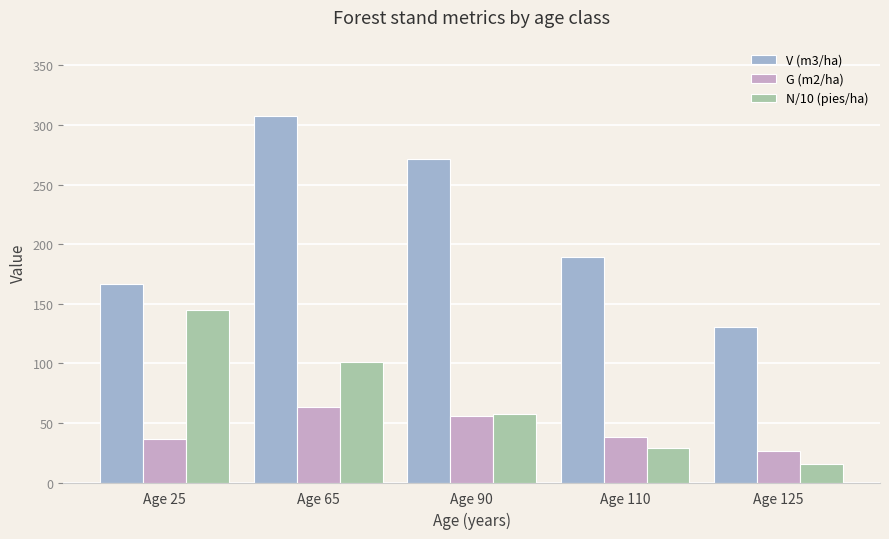

What is the average value of the V (m3/ha) series?

213.1